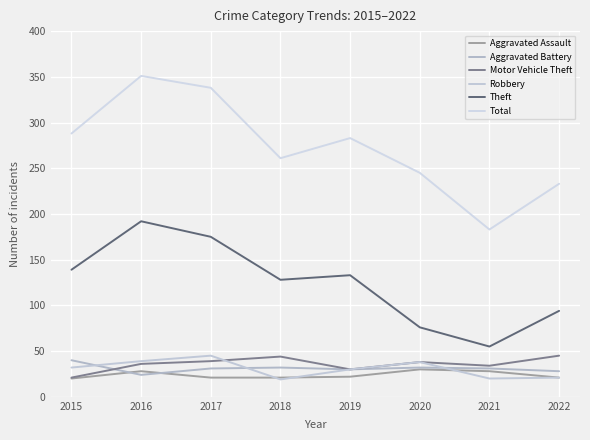

True or false: Motor Vehicle Theft has a value of 39 at 2017.

True